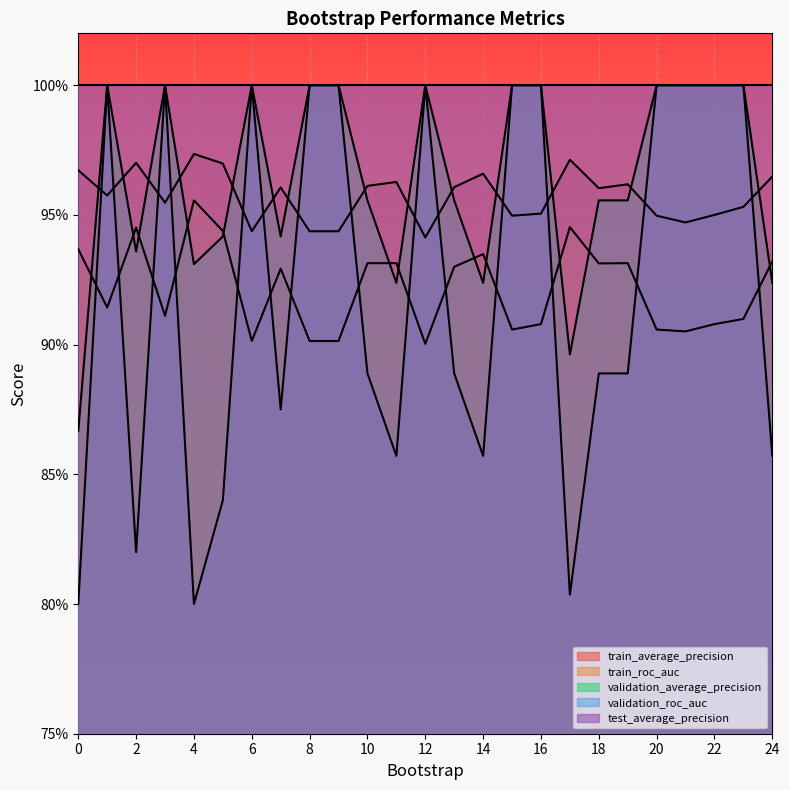

Which series has the largest range (max minus min)?

validation_roc_auc